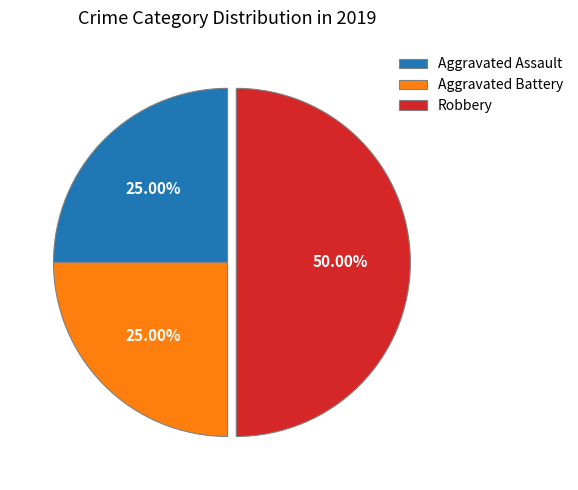

Is Aggravated Battery the majority of the pie?

No